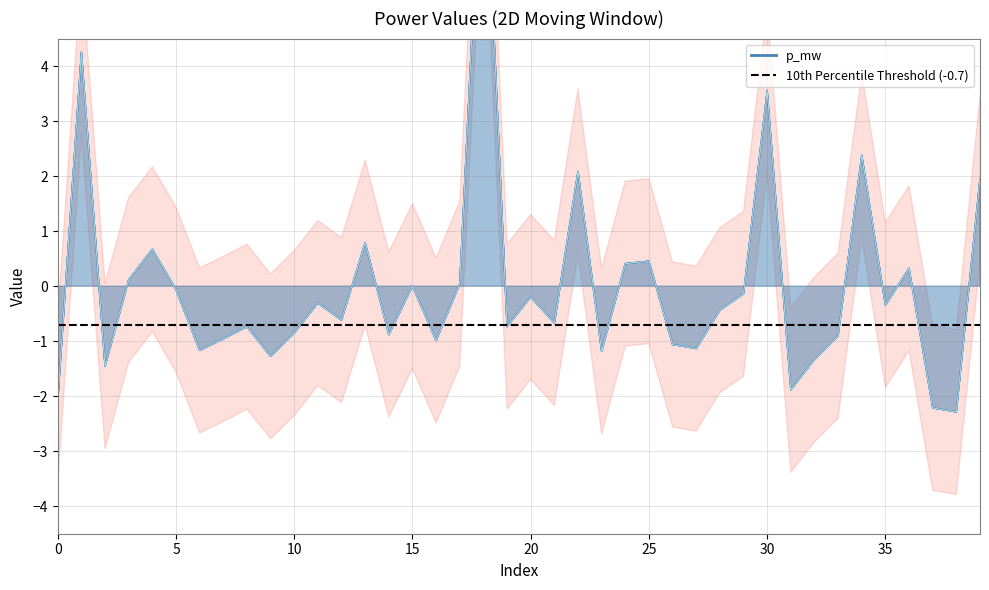

Which series ends up on top after the final intersection of p_mw and q_mvar?

p_mw